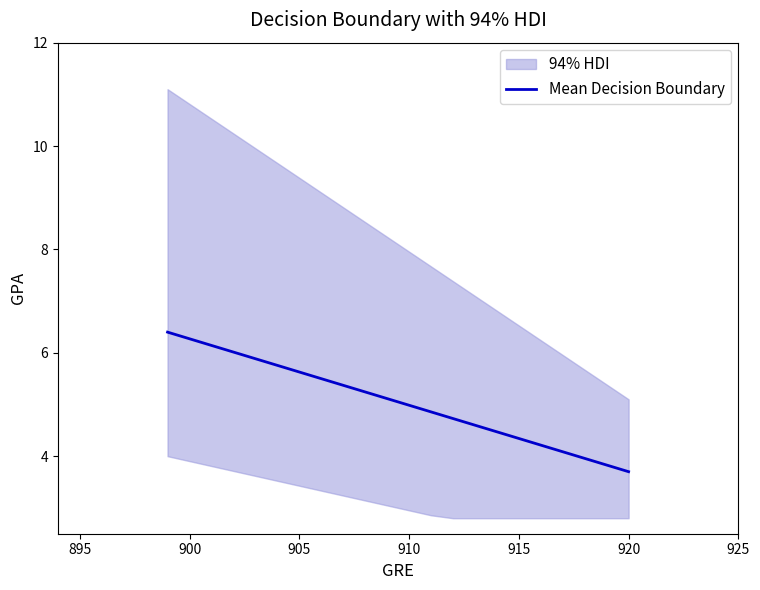

What is the sum of all values?

111.1